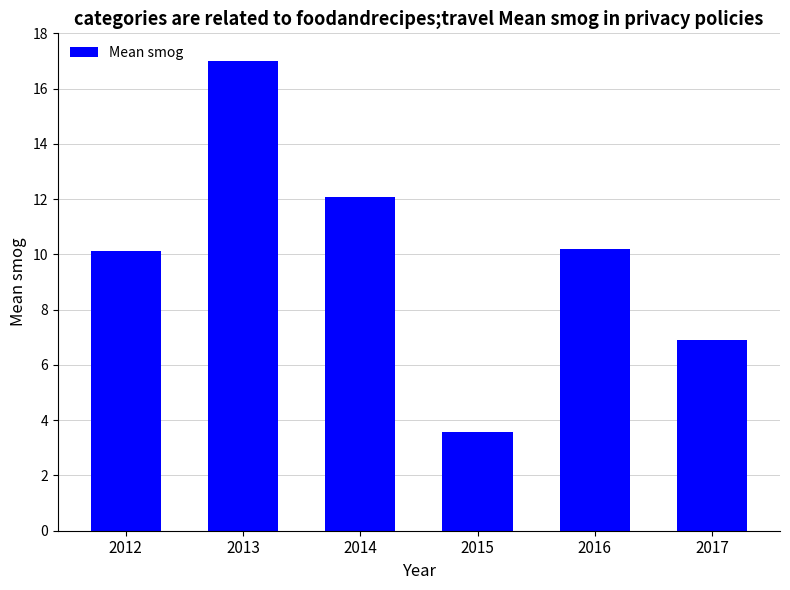

What is the difference between the values at 2014 and 2016?

1.9